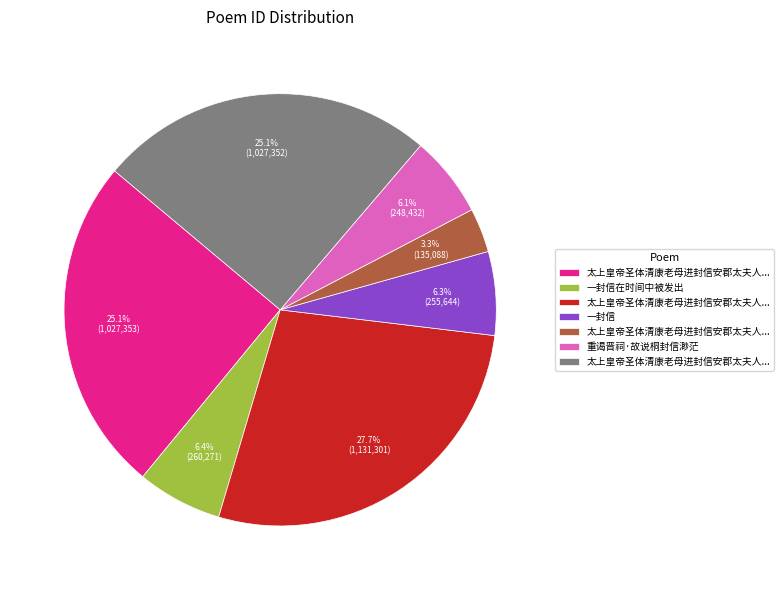

Does any single category account for the majority?

No